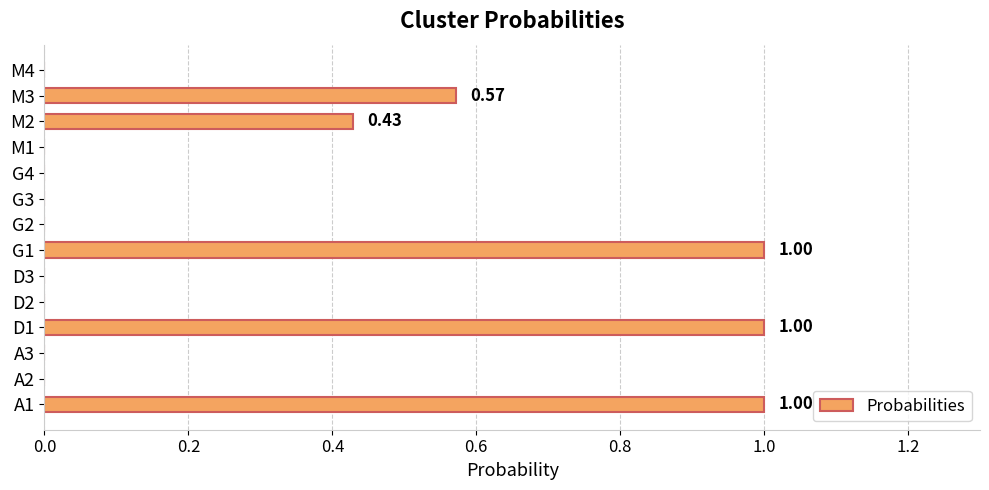

How many distinct data groups are displayed?

1